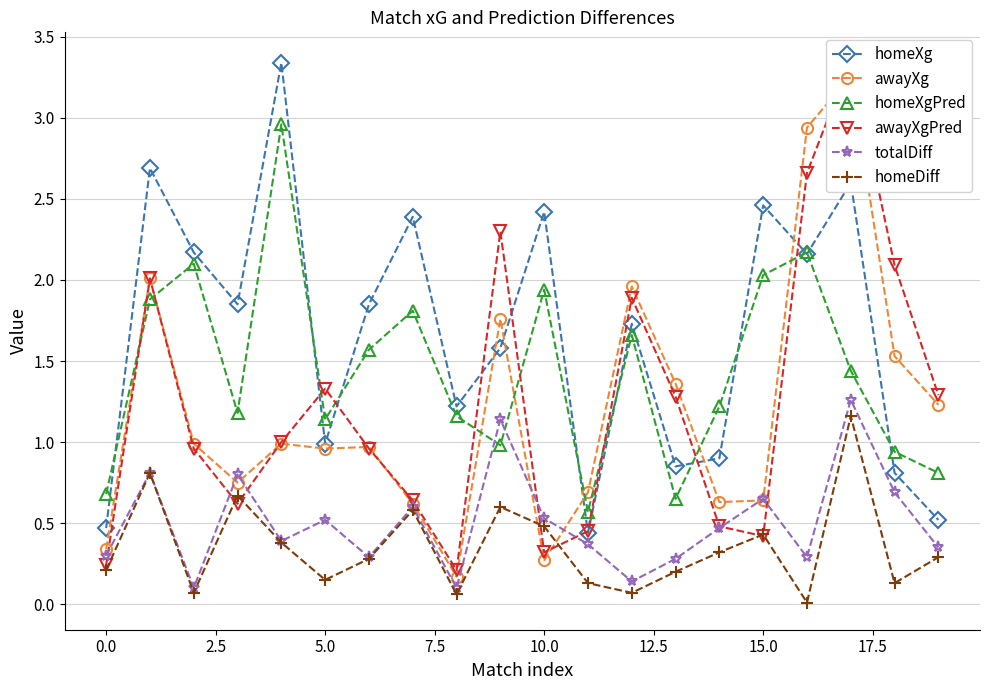

True or false: homeDiff has more than 1 interior local peaks.

True